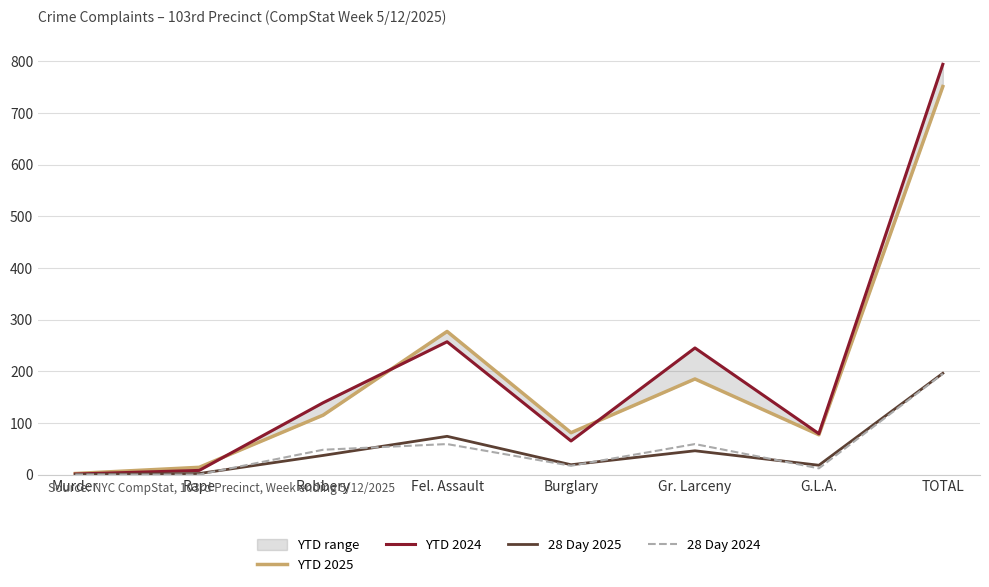

Which series has the largest total across all categories?

YTD 2024